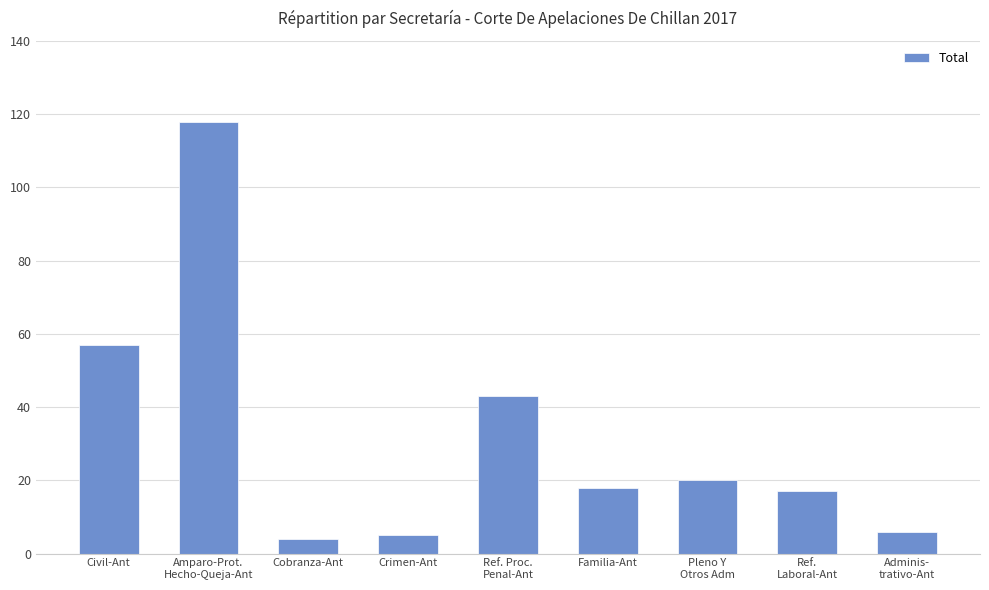

What is the value of the 9th bar from the left?

6